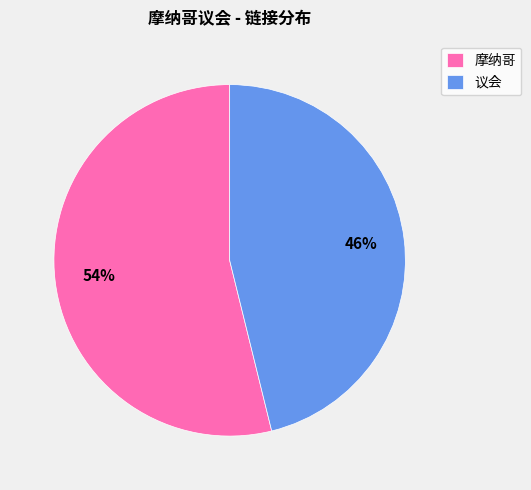

Between 摩纳哥 and 议会, which is larger?

摩纳哥